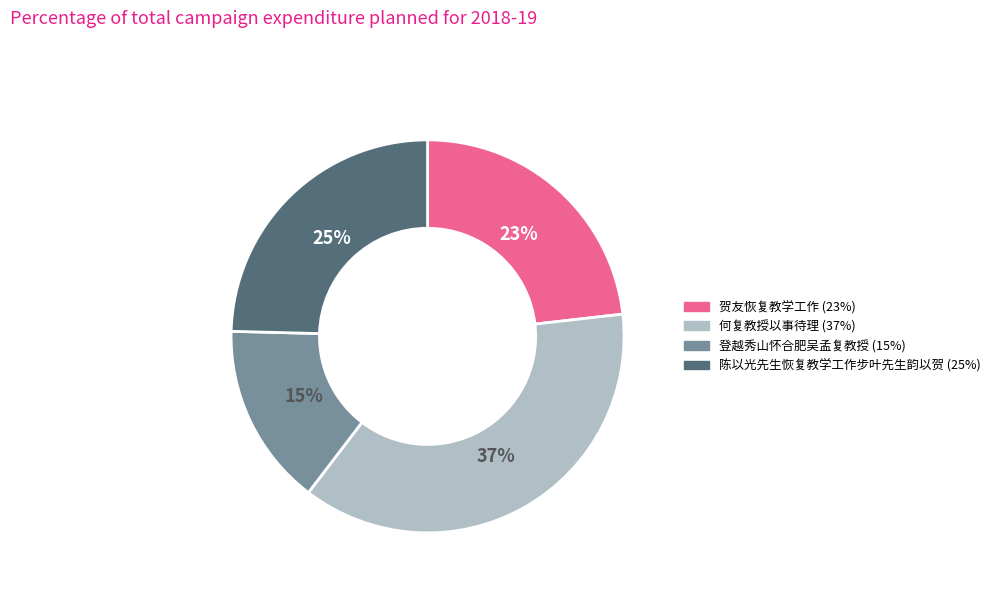

To the nearest percent, what is the average slice percentage?

25%